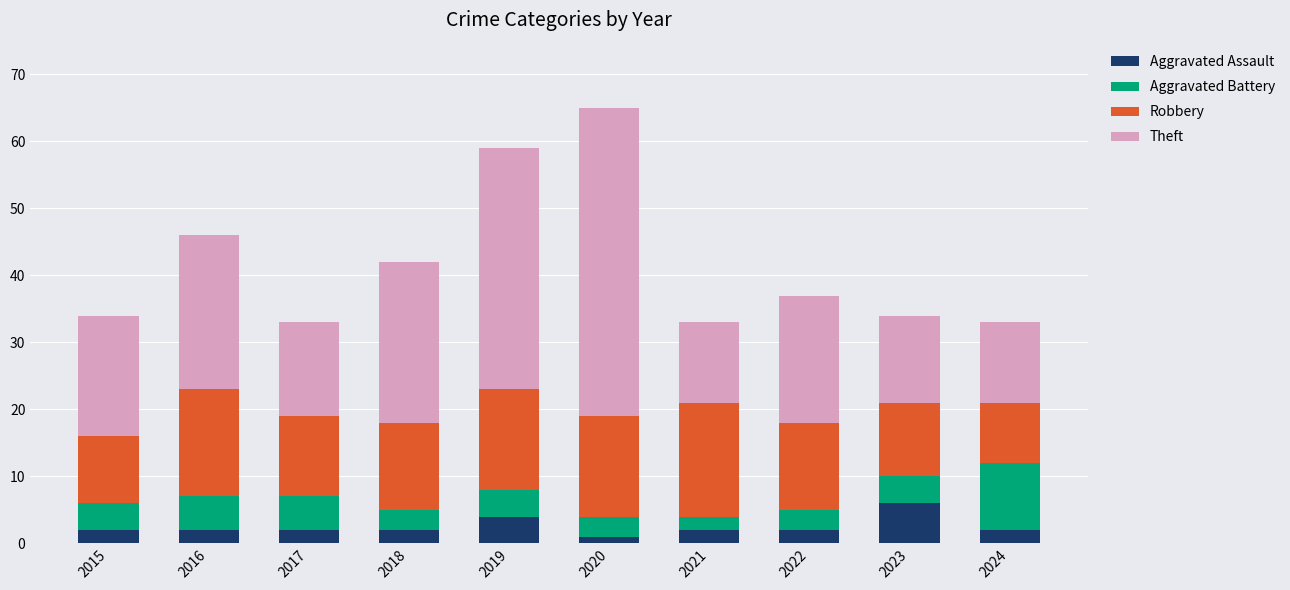

True or false: Aggravated Assault has a value of 2 at 2018.

True